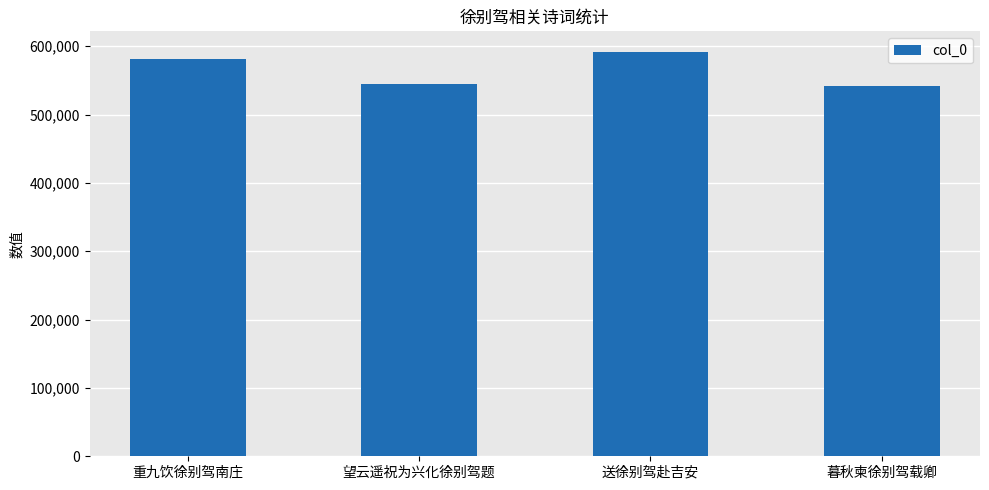

What position from the left is 重九饮徐别驾南庄?

1